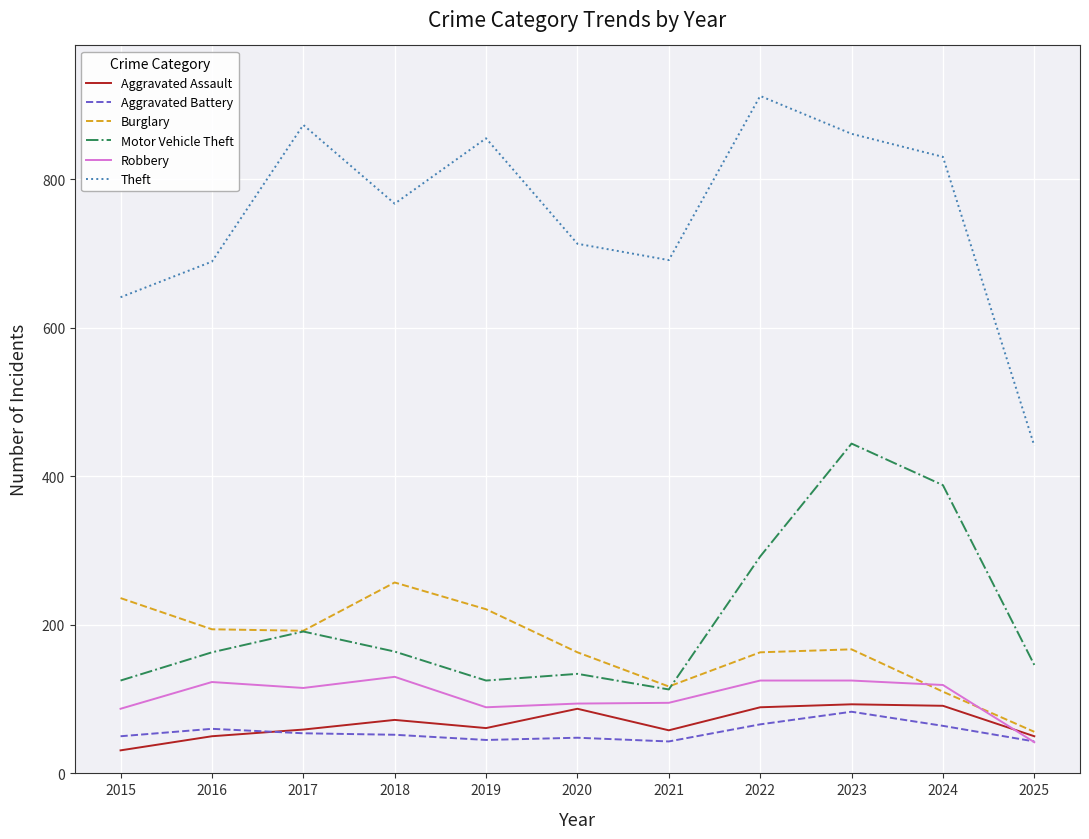

At which label does Aggravated Battery first exceed 52?

2016